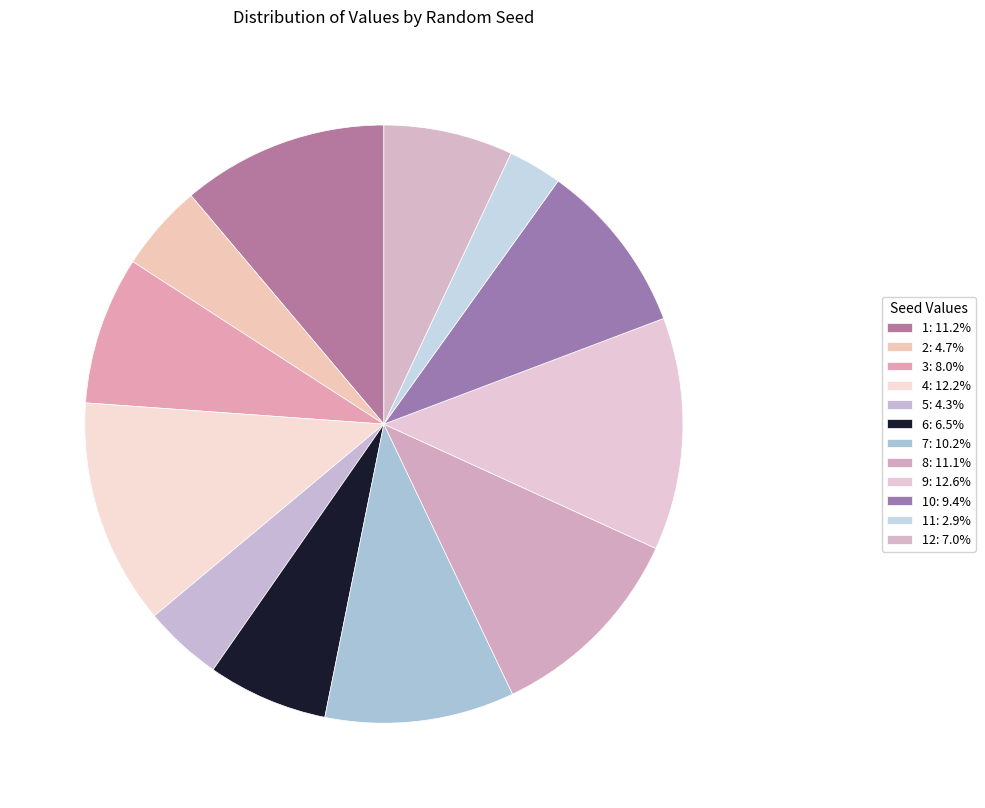

What is the largest slice in the pie chart?

9